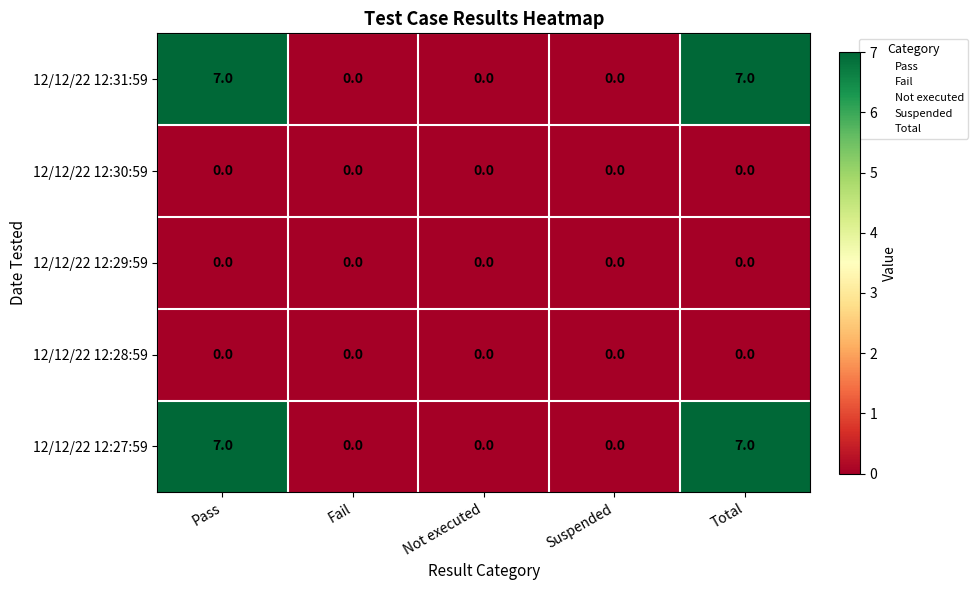

The value of 12/12/22 12:30:59 at Not executed is 0. True or false?

True